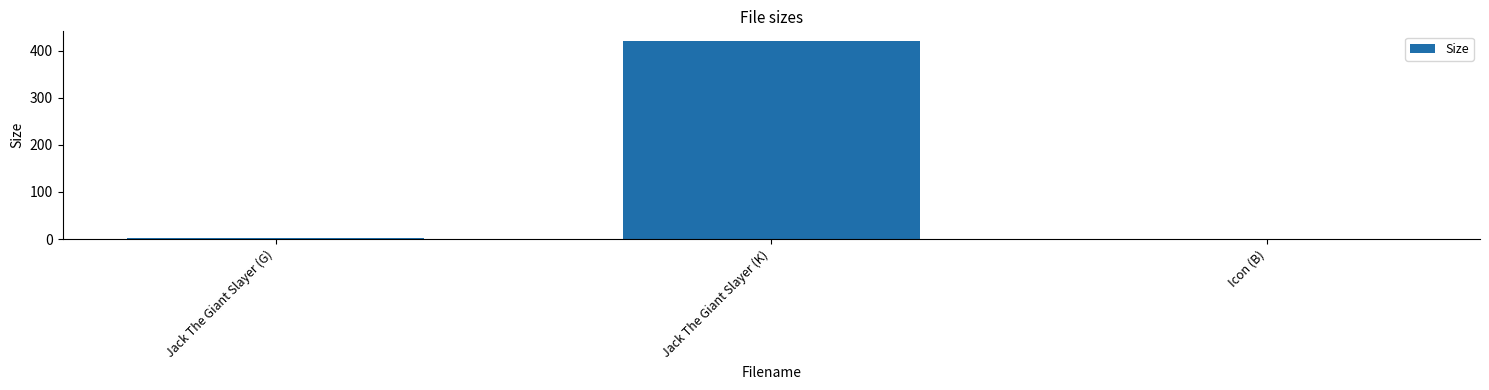

At which category does the chart reach its peak across all series?

Jack The Giant Slayer (K)